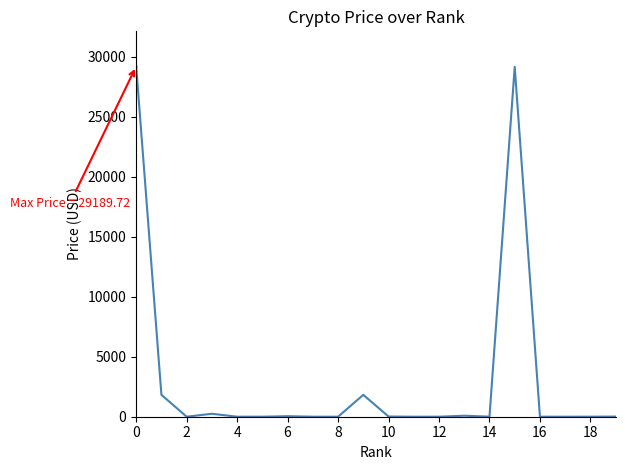

What is the maximum value shown in the chart?

29189.7